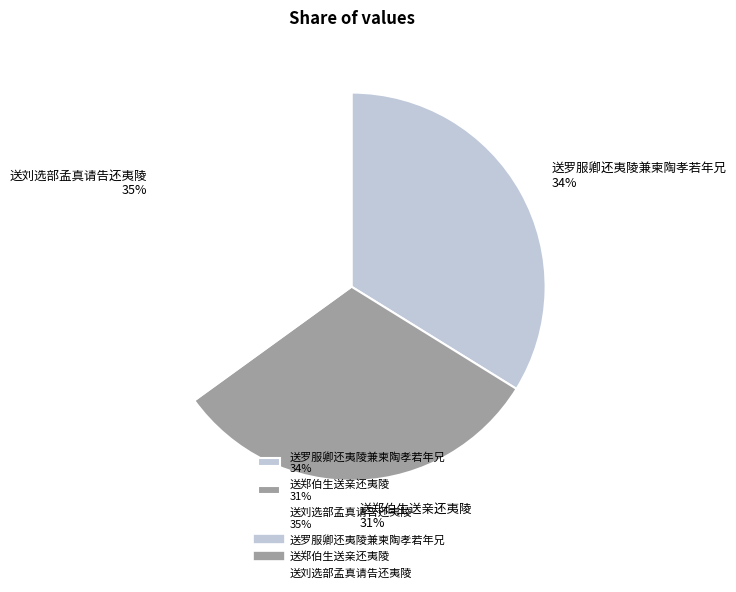

Does any single category account for the majority?

No